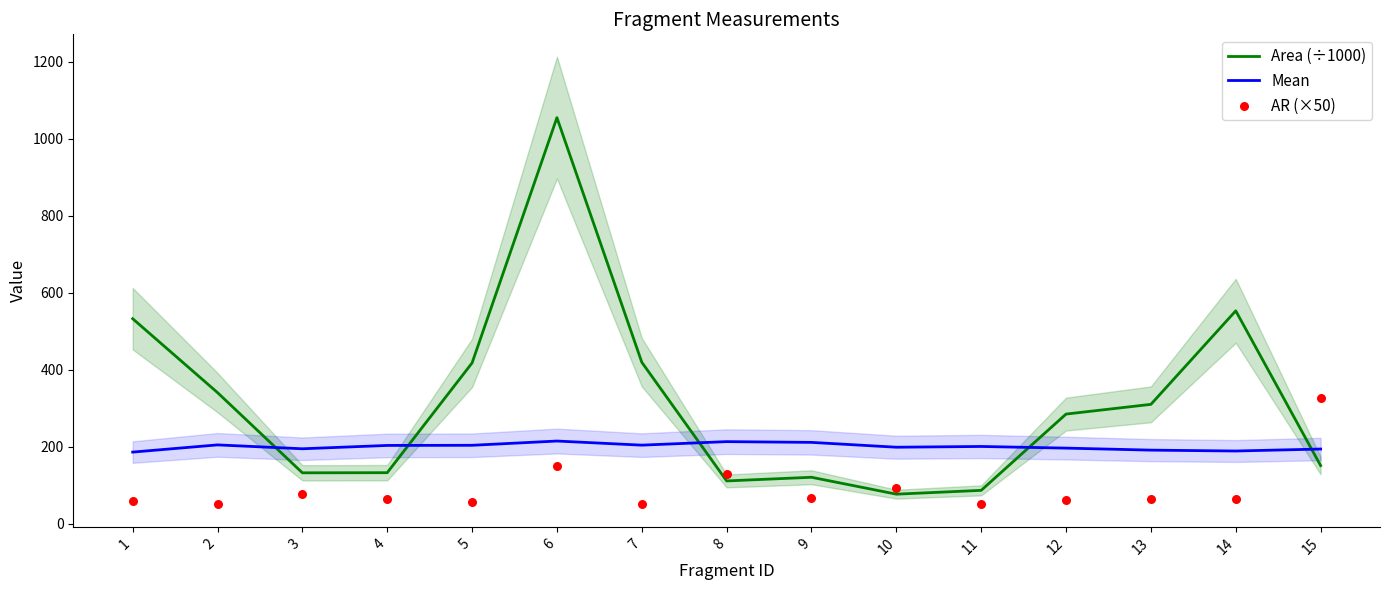

Which series has the widest spread of Y values?

Area (÷1000)